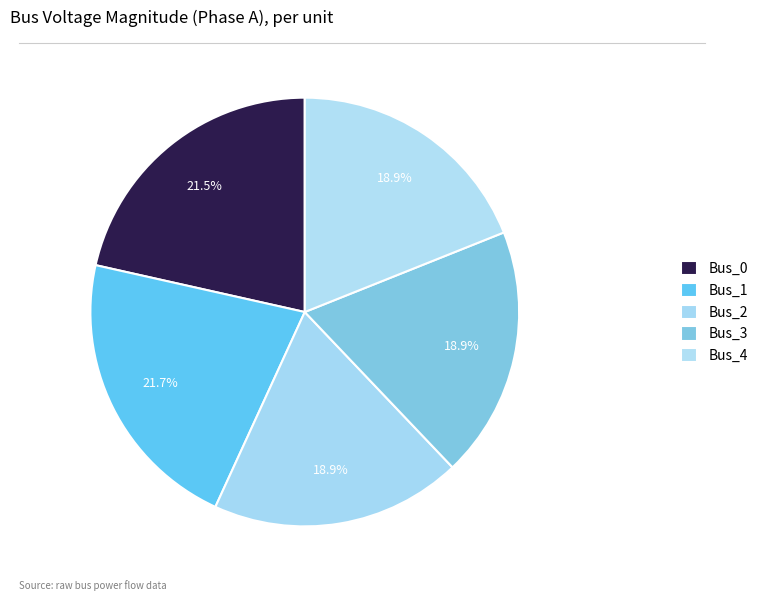

To the nearest percent, what percentage of the pie is Bus_0?

21%